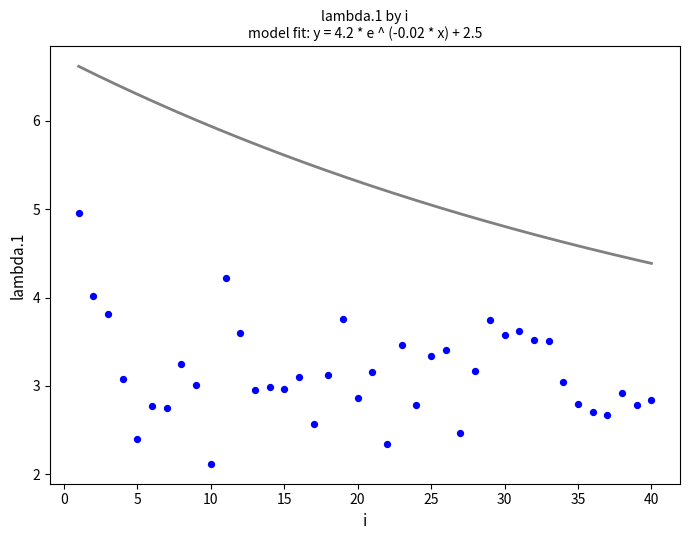

What is the range of Y values (max minus min)?

2.8